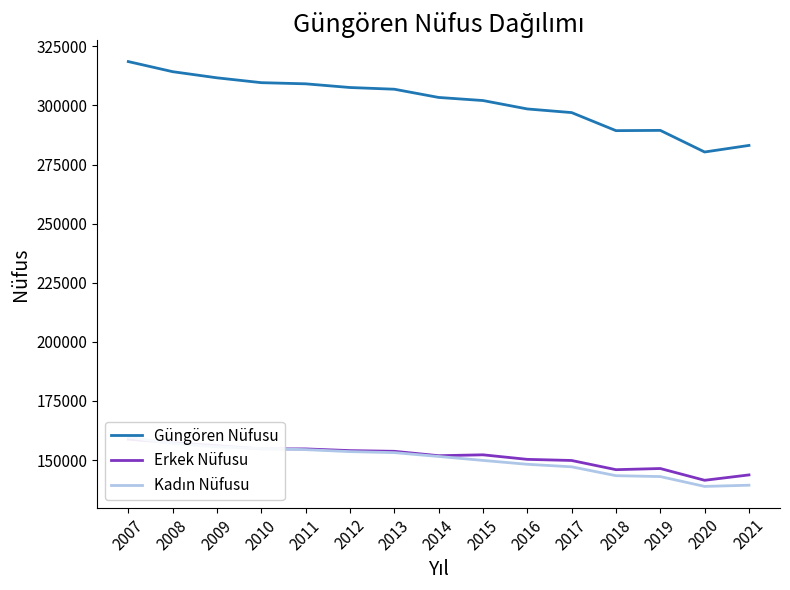

At which category does the chart reach its peak across all series?

2007